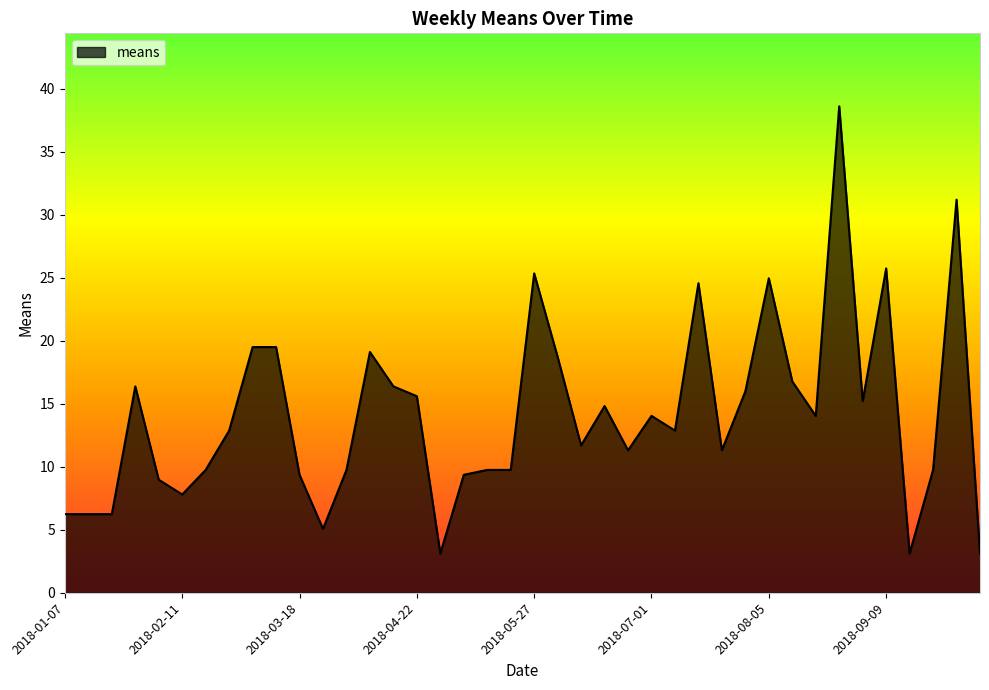

What is the minimum value shown in the chart?

3.1